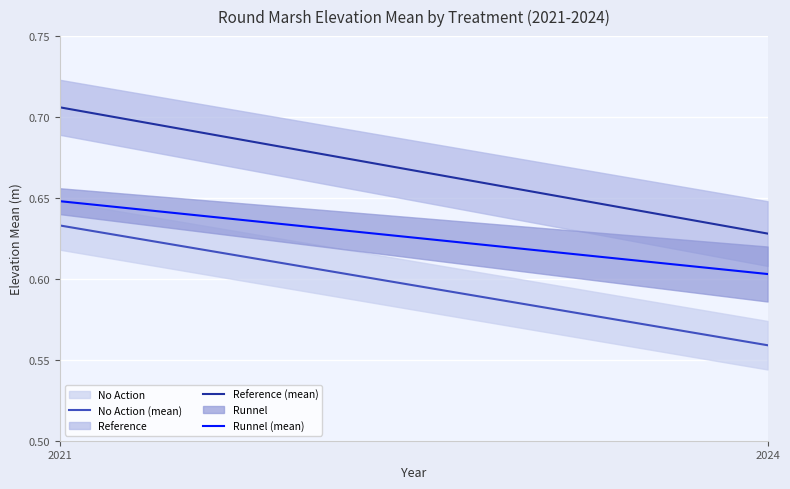

What is the spread (max minus min) of values at 2024?

0.1